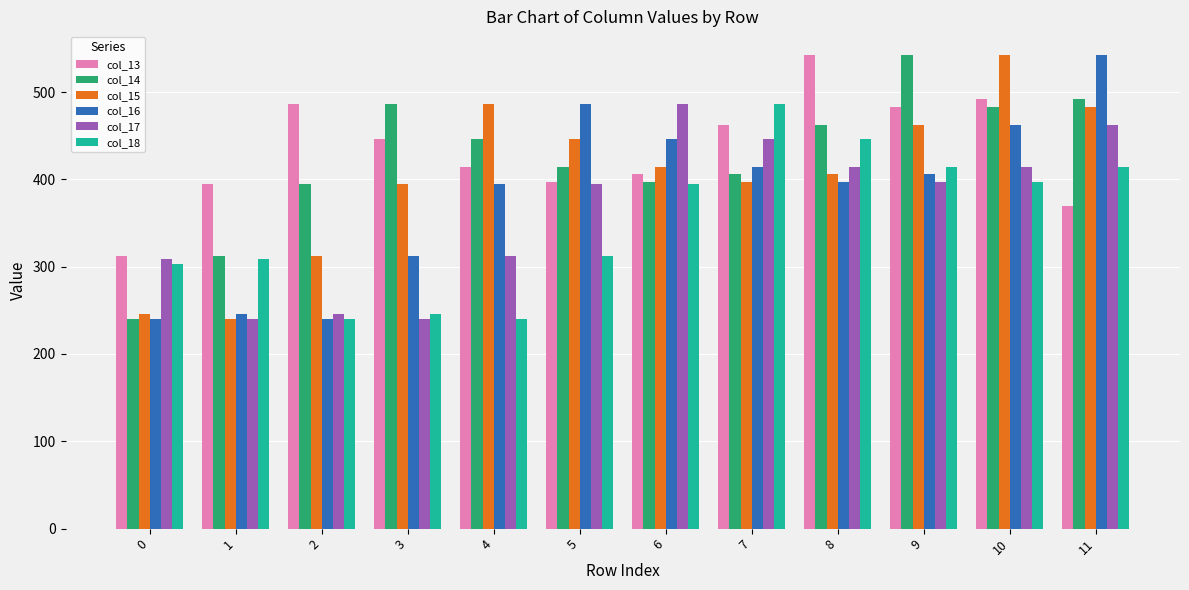

How many bars are there in each group?

6